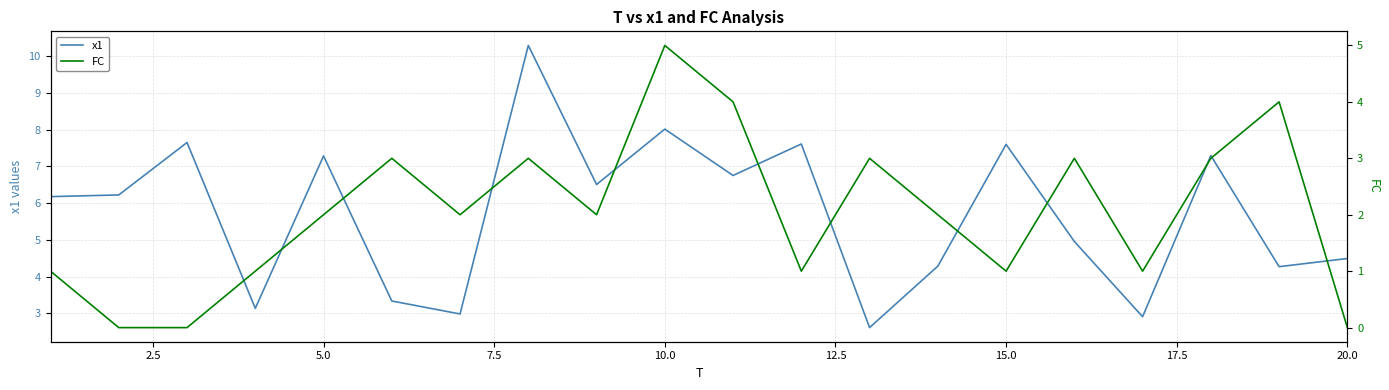

True or false: x1 has a value of 8.0 at 10.0.

True